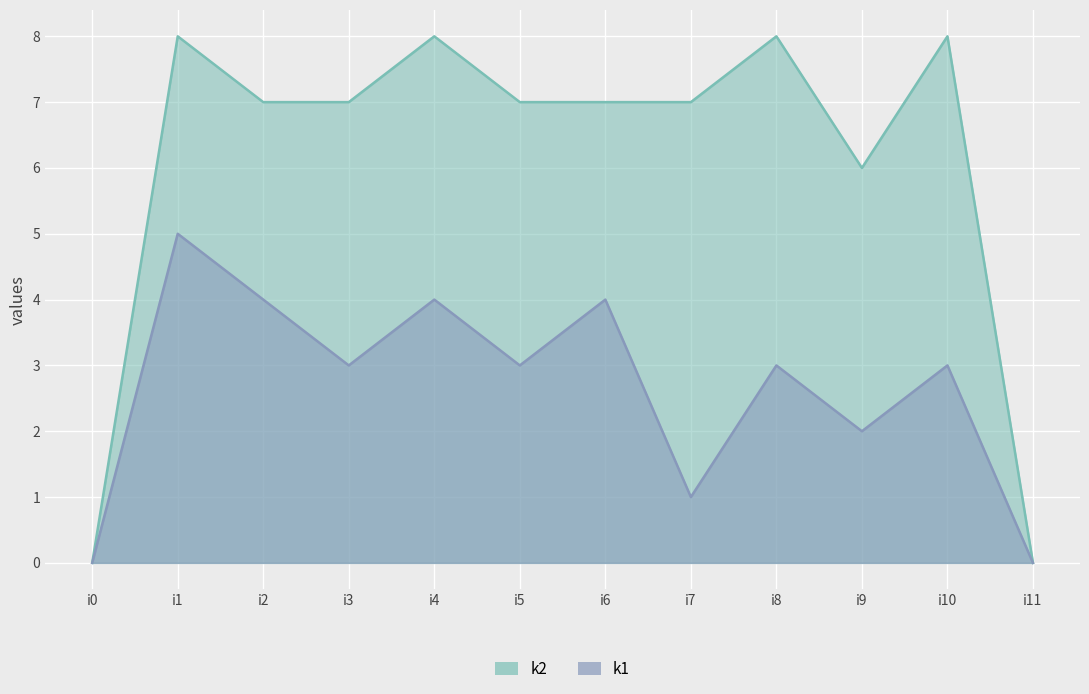

What are all the series names shown in the legend?

k1, k2